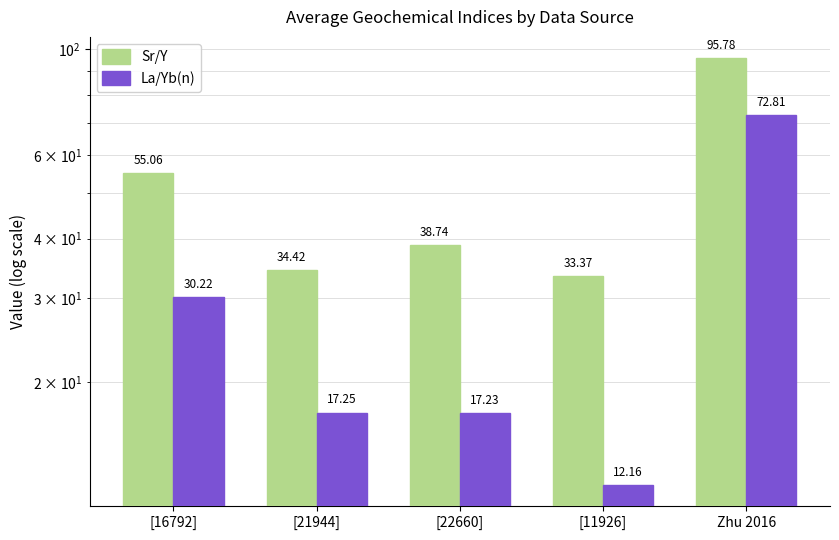

What is the difference between the Sr/Y values at [22660] and [16792]?

16.3